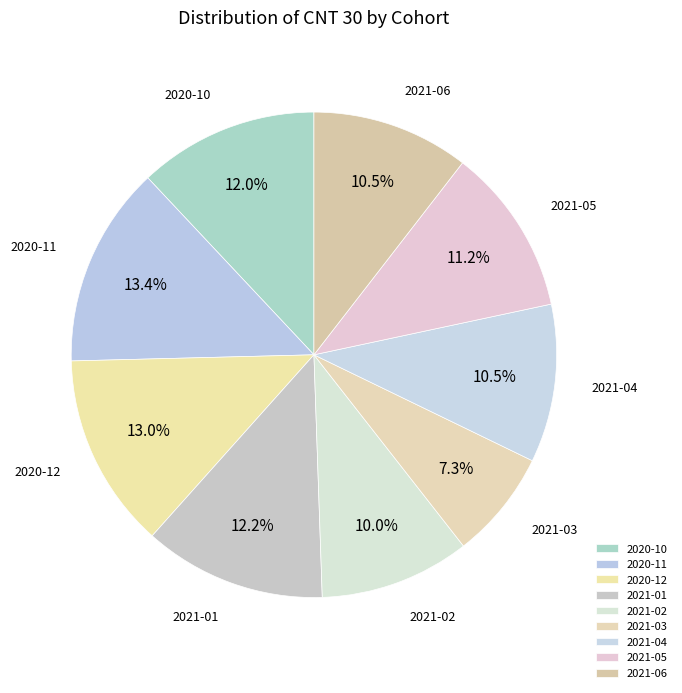

To the nearest percent, what is the difference between the largest and smallest slice percentages?

6%